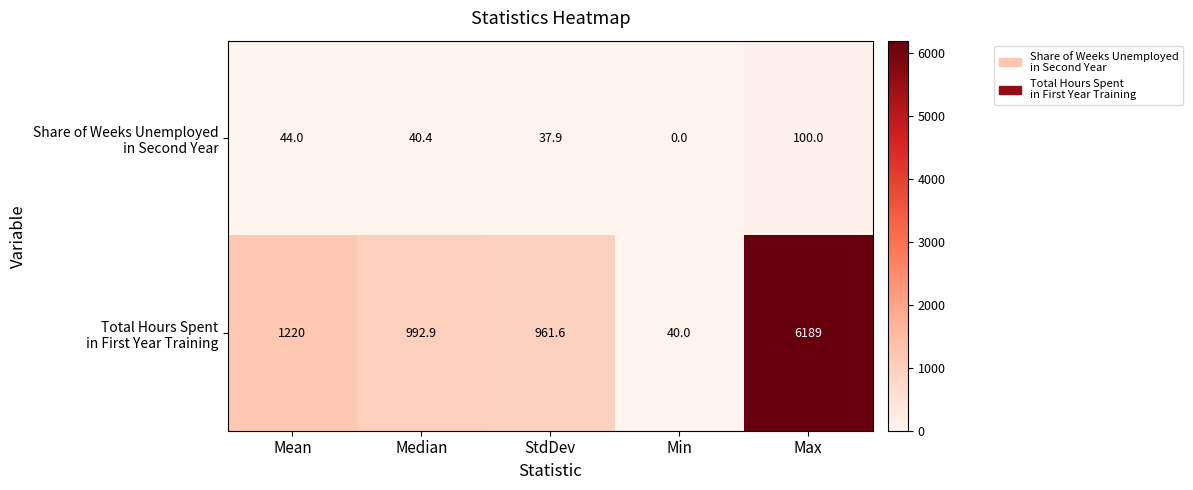

What is the spread (max minus min) of values at Max?

6089.0